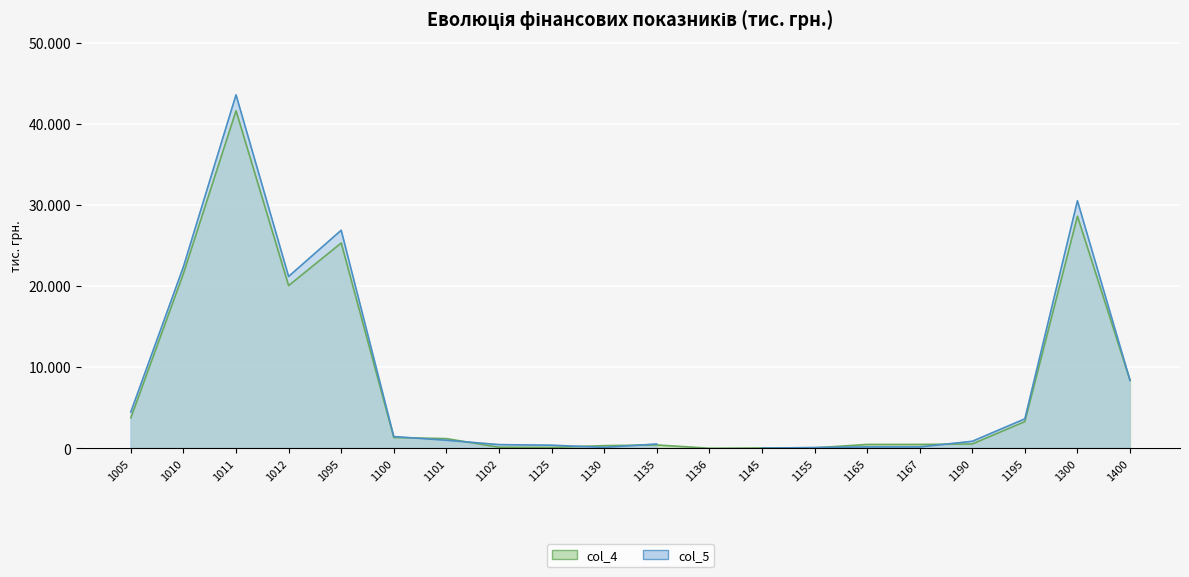

What is the average value?

7882